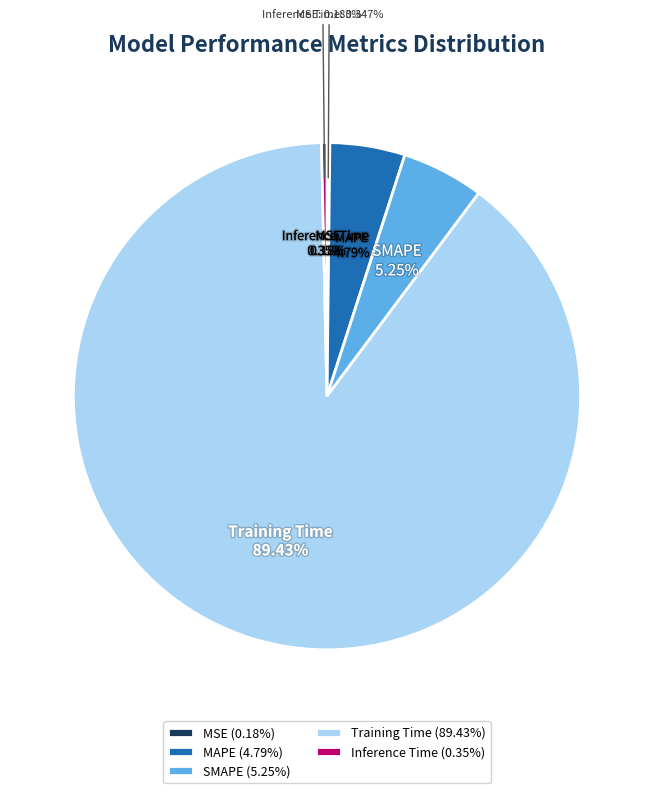

What is the total percentage of SMAPE and Inference Time?

5.6%